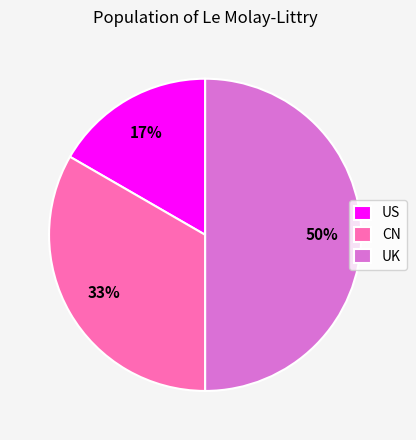

To the nearest percent, what is the combined percentage of US and UK?

67%